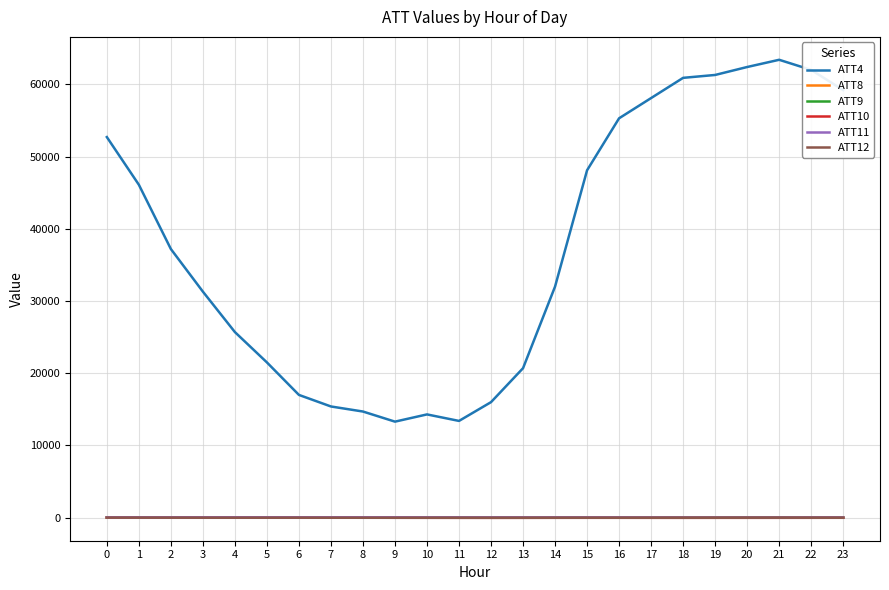

What is the total value across all series at 9?

13373.0